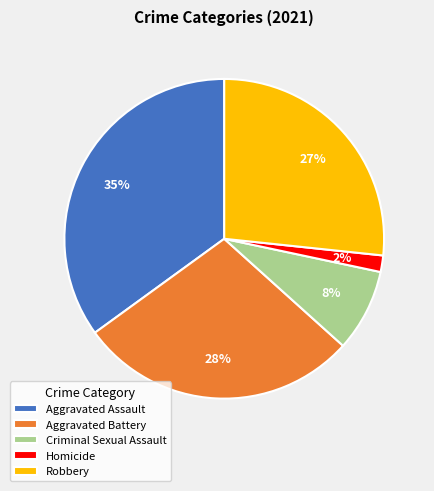

Does any single category account for the majority?

No